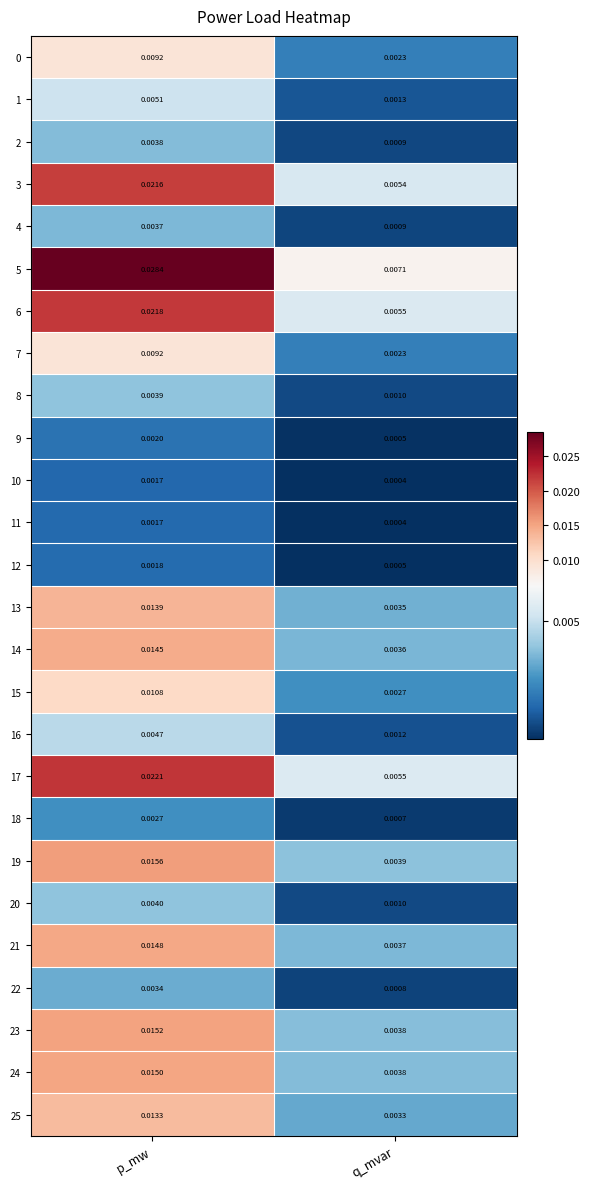

Is the value of 6 at p_mw greater than the value of 4 at p_mw?

Yes